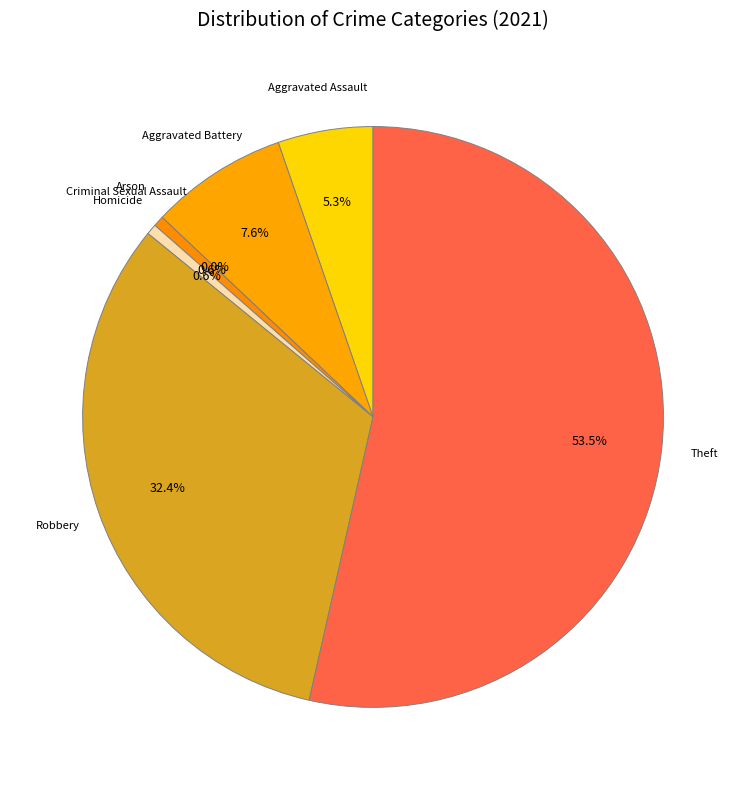

Which category has the smallest portion of the pie?

Arson